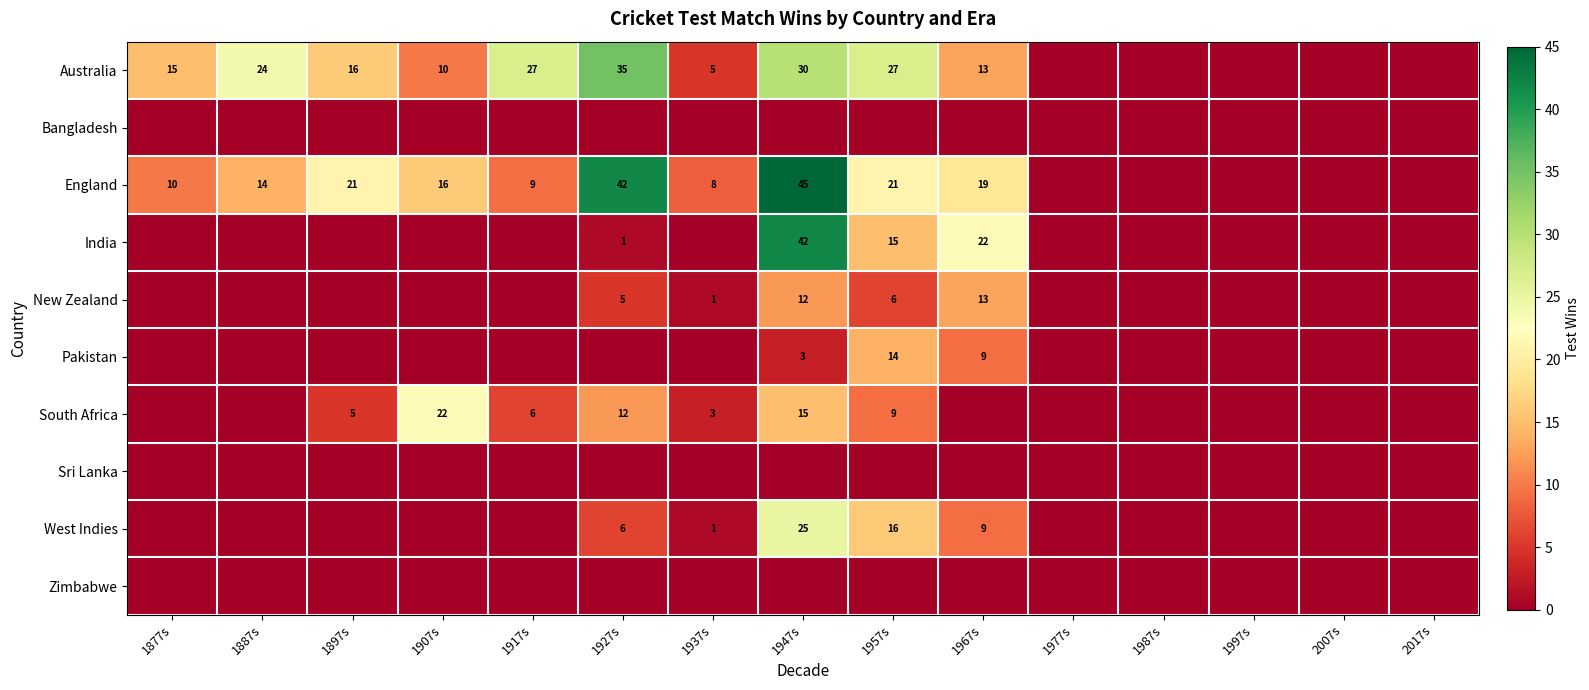

Rank the series at 1887s from lowest to highest value.

Bangladesh, India, New Zealand, Pakistan, South Africa, Sri Lanka, West Indies, Zimbabwe, England, Australia